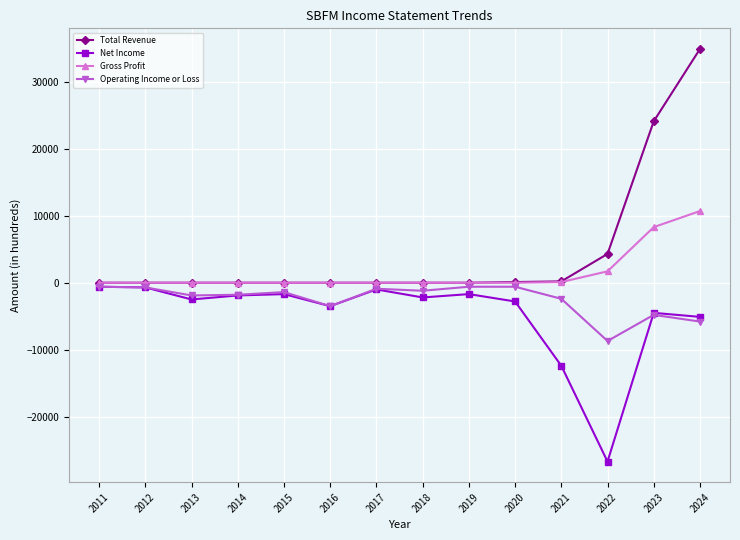

Is it true that Total Revenue equals 11476 at 2019?

False